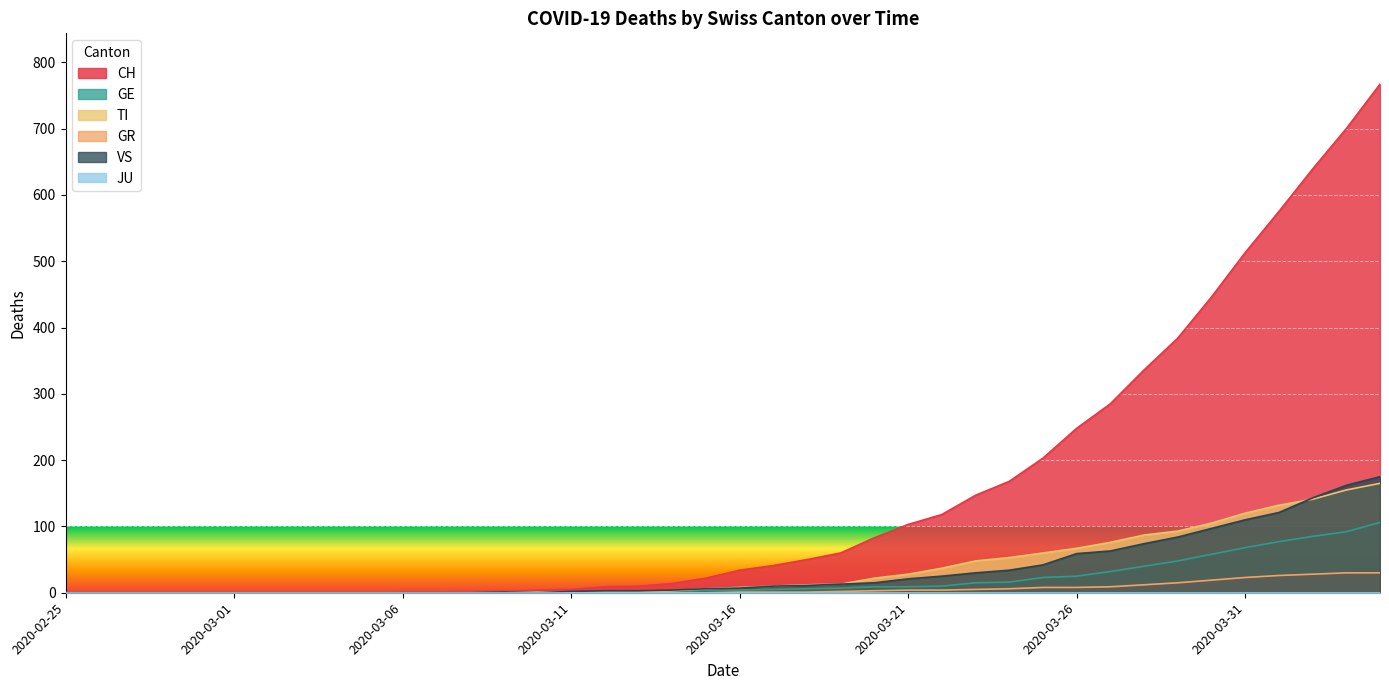

What is the highest value of the TI series?

165